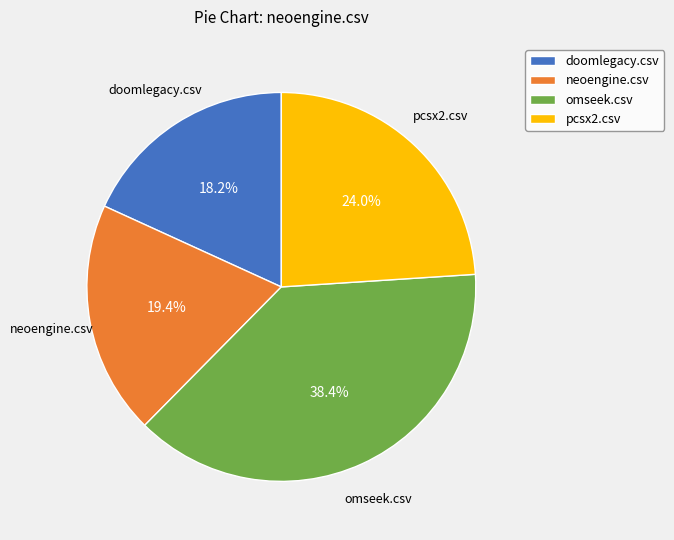

Which category has the biggest portion of the pie?

omseek.csv